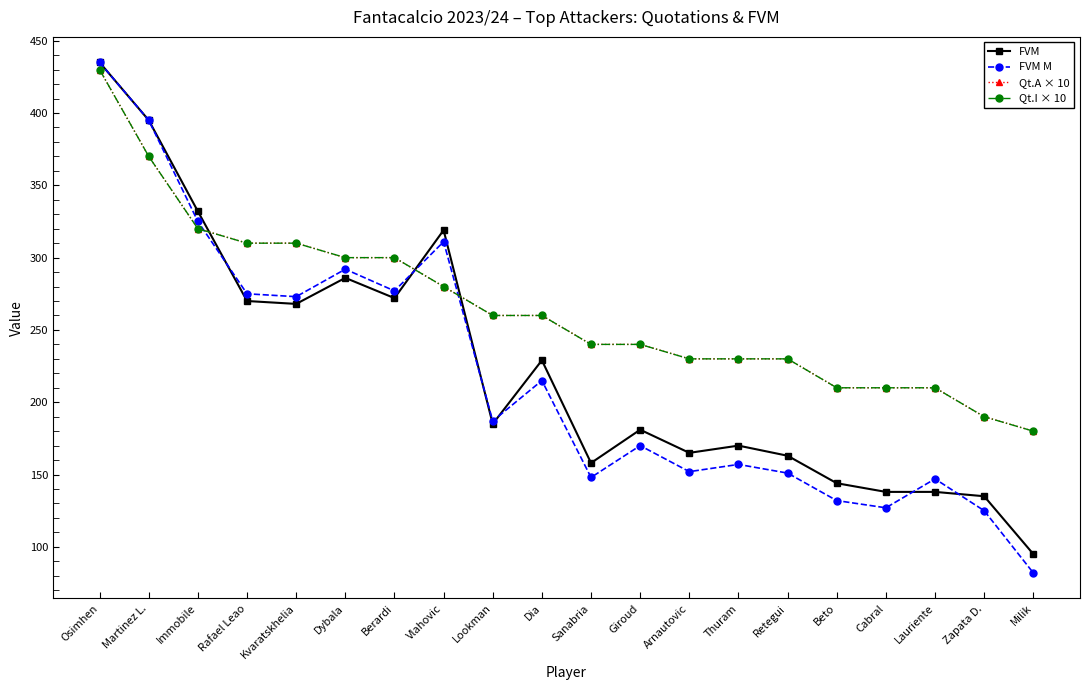

Rank the categories by Qt.I × 10 value from lowest to highest.

Milik, Zapata D., Beto, Cabral, Lauriente, Arnautovic, Thuram, Retegui, Sanabria, Giroud, Lookman, Dia, Vlahovic, Dybala, Berardi, Rafael Leao, Kvaratskhelia, Immobile, Martinez L., Osimhen